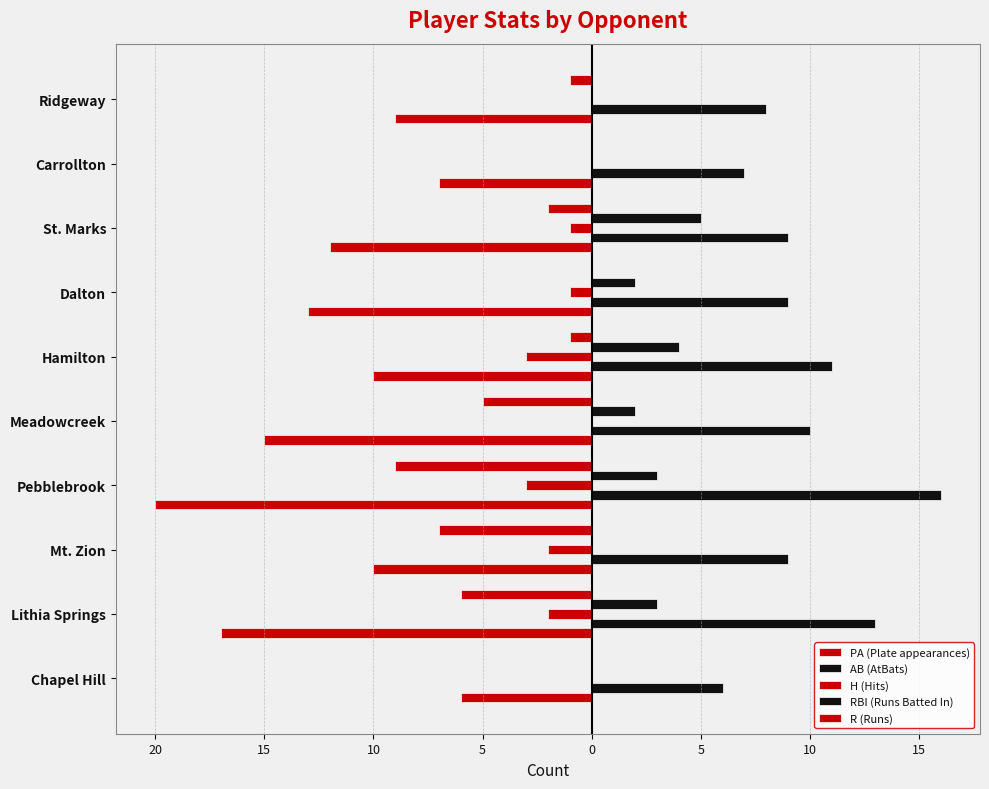

Reading right to left, what are all the values shown in this chart?

PA (Plate appearances): -9	-7	-12	-13	-10	-15	-20	-10	-17	-6
AB (AtBats): 8	7	9	9	11	10	16	9	13	6
H (Hits): 0	0	-1	-1	-3	0	-3	-2	-2	0
RBI (Runs Batted In): 0	0	5	2	4	2	3	0	3	0
R (Runs): -1	0	-2	0	-1	-5	-9	-7	-6	0